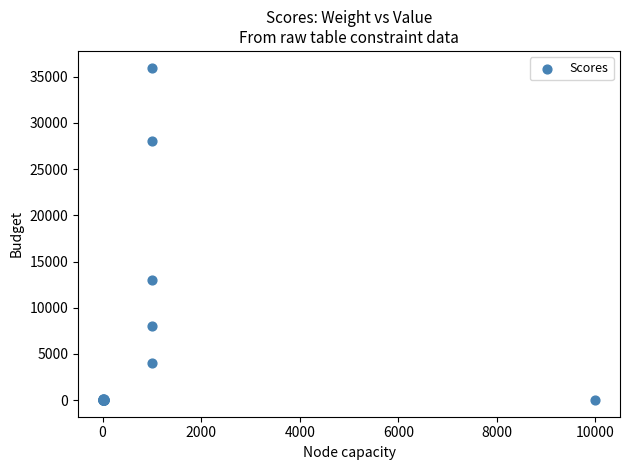

What Y value in the scatter plot is closest to 18000?

13000